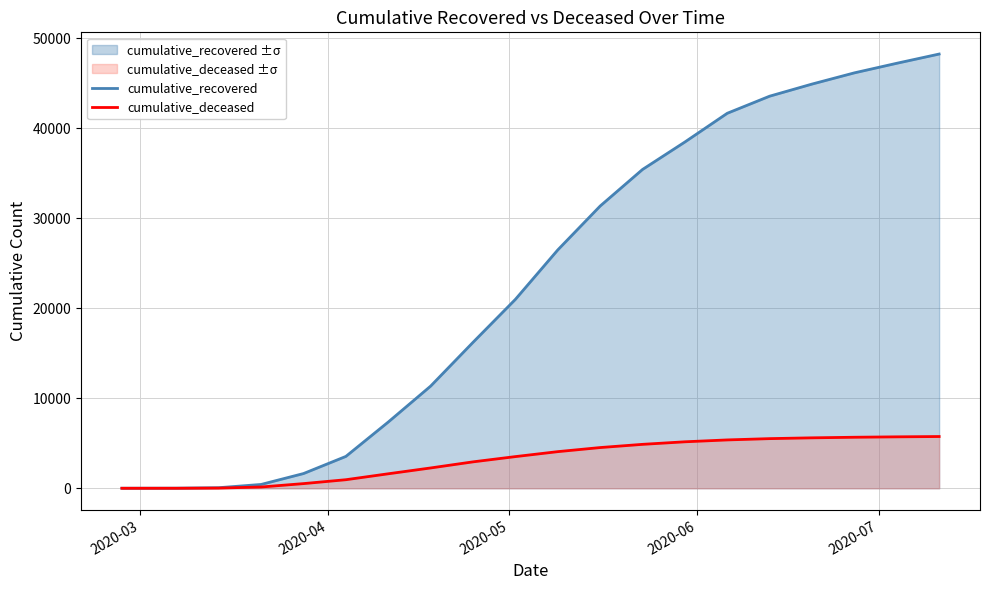

True or false: cumulative_recovered has more than 0 points higher than both neighbors.

False